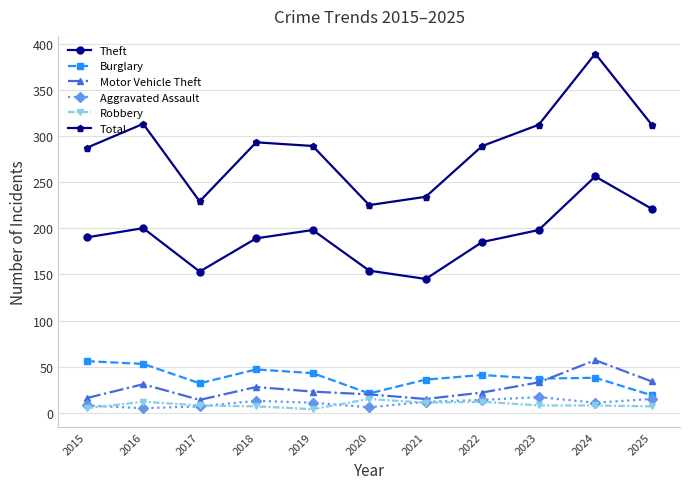

What is the highest value of the Aggravated Assault series?

17